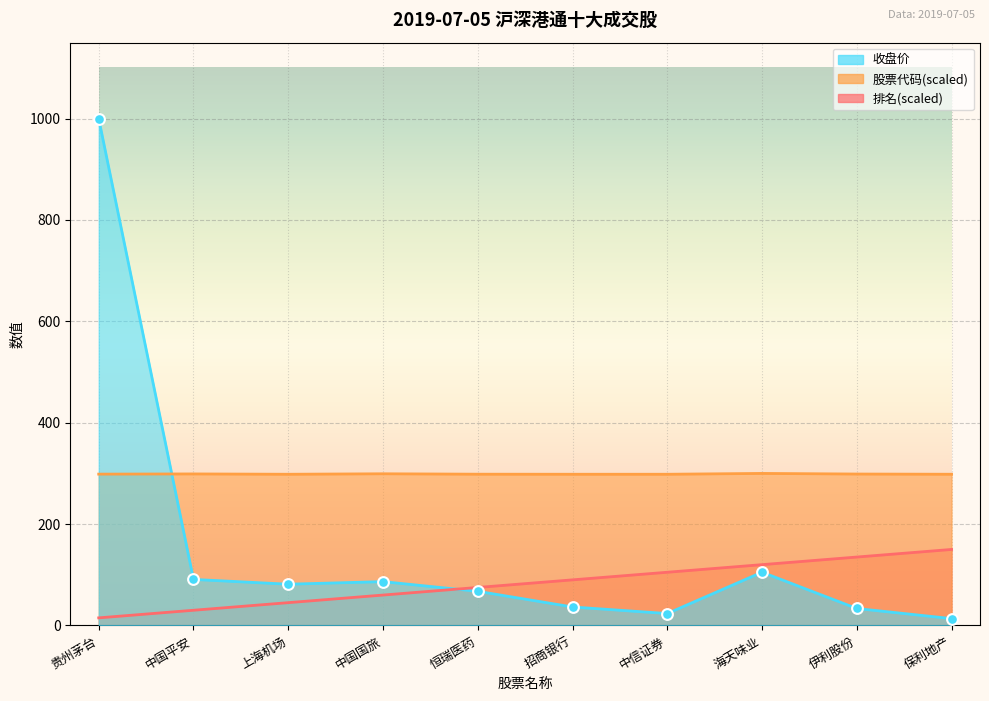

At which category is the sum across all series the highest?

贵州茅台